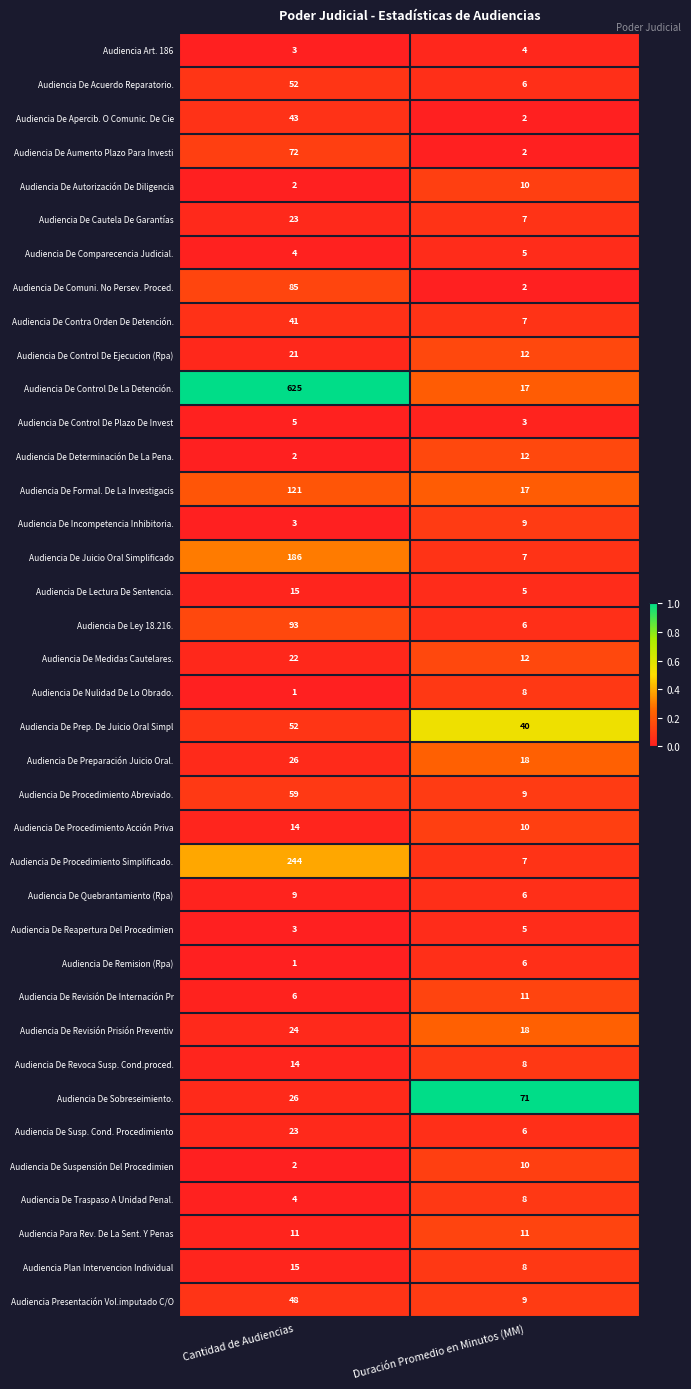

Is the value of Audiencia De Sobreseimiento. at Duración Promedio en Minutos (MM) greater than the value of Audiencia De Medidas Cautelares. at Cantidad de Audiencias?

Yes